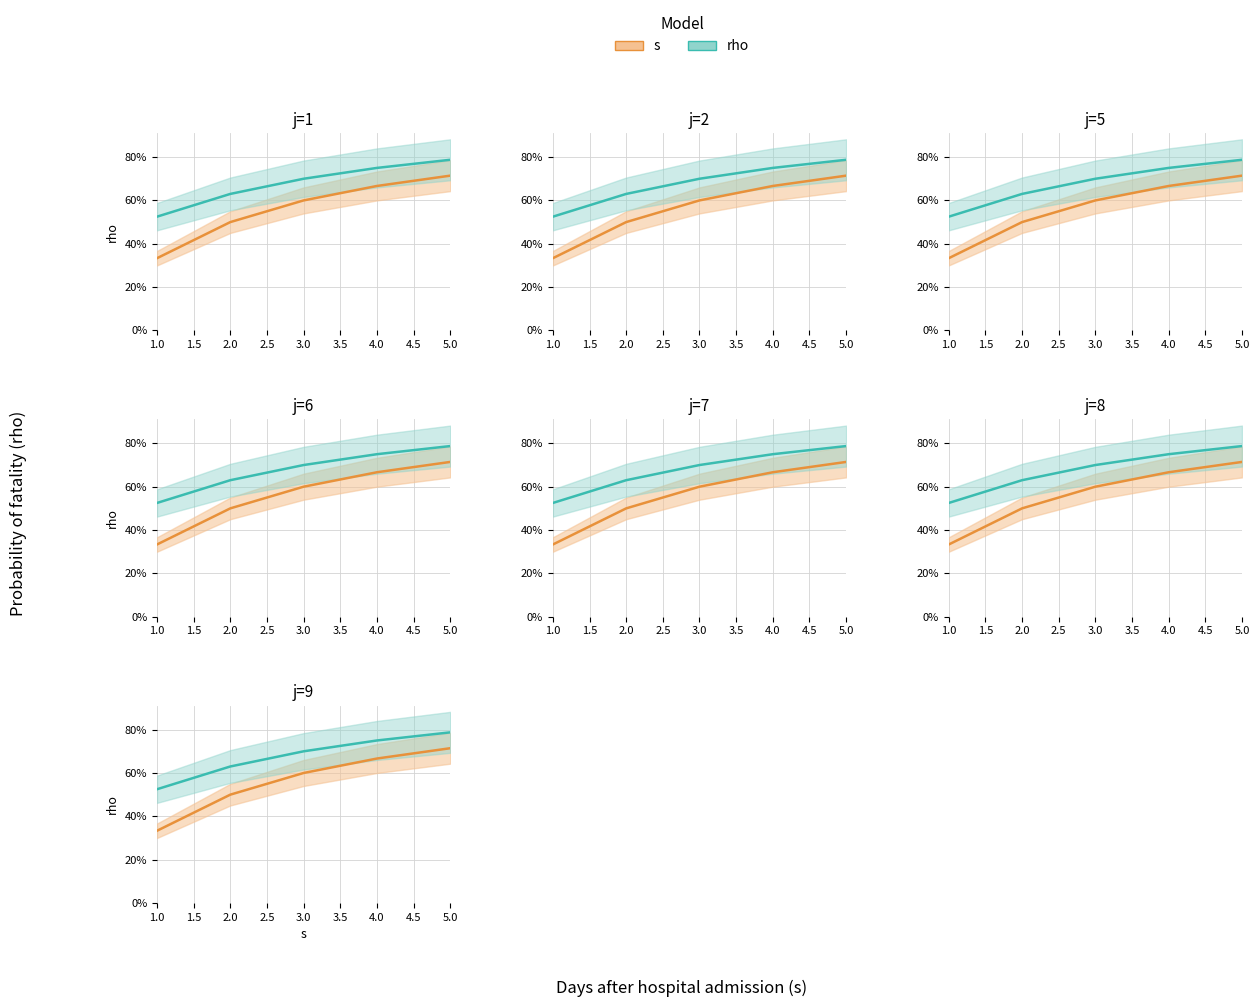

What is the value of the rho point at the 3rd from the left?

0.7